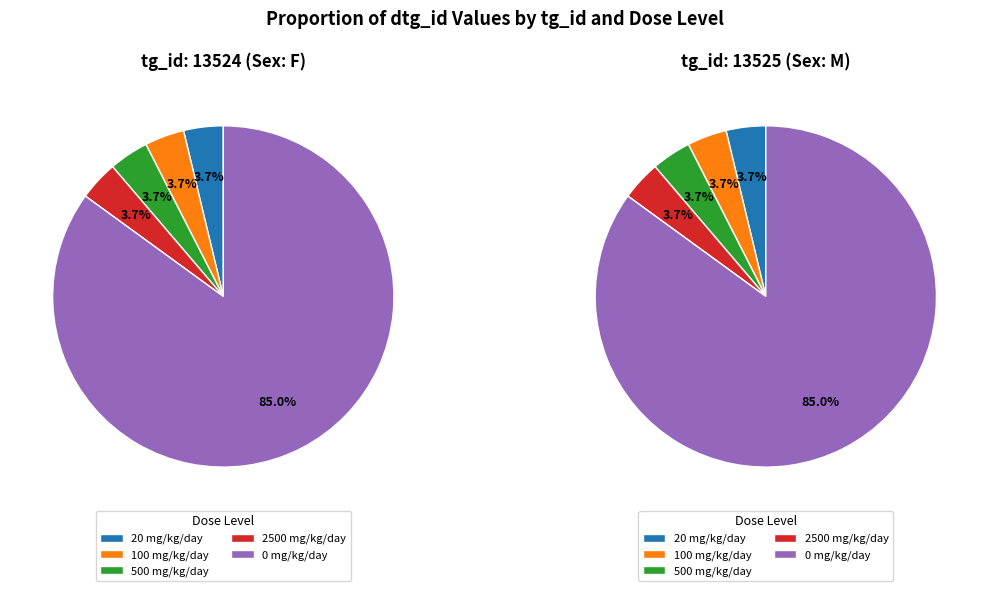

Is it true that dose_id 16132 is 76% of the pie?

False